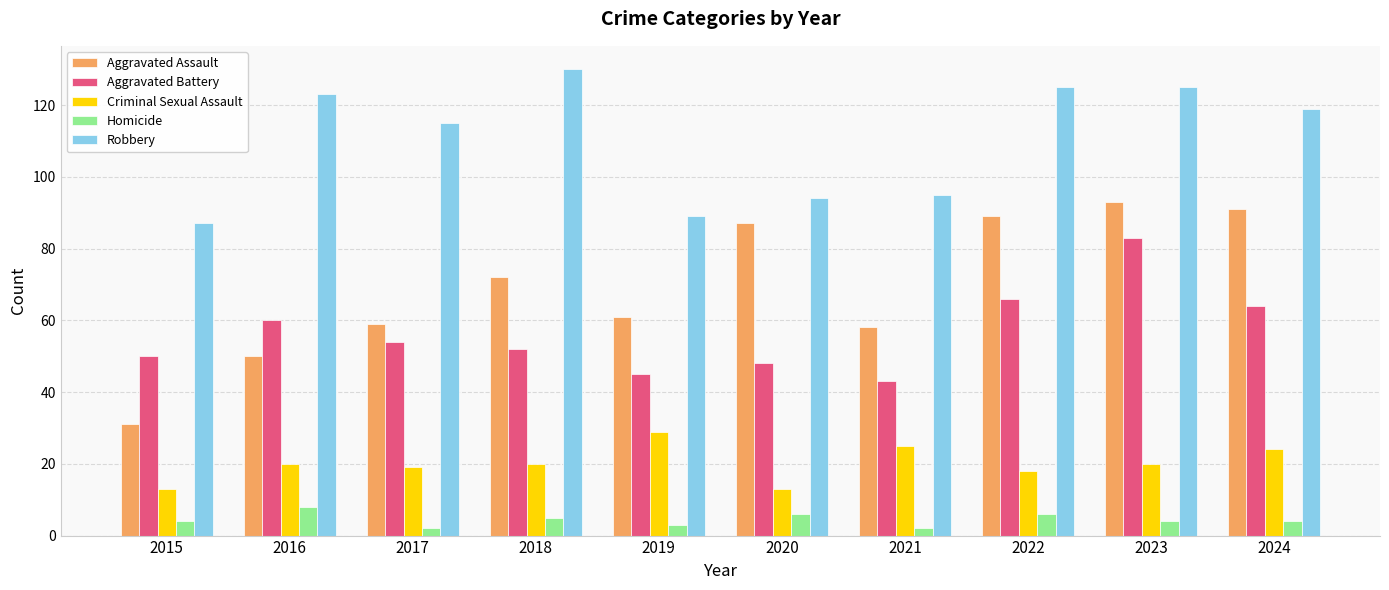

Reading right to left, list all the values displayed in this chart.

Aggravated Assault: 2024=91	2023=93	2022=89	2021=58	2020=87	2019=61	2018=72	2017=59	2016=50	2015=31
Aggravated Battery: 2024=64	2023=83	2022=66	2021=43	2020=48	2019=45	2018=52	2017=54	2016=60	2015=50
Criminal Sexual Assault: 2024=24	2023=20	2022=18	2021=25	2020=13	2019=29	2018=20	2017=19	2016=20	2015=13
Homicide: 2024=4	2023=4	2022=6	2021=2	2020=6	2019=3	2018=5	2017=2	2016=8	2015=4
Robbery: 2024=119	2023=125	2022=125	2021=95	2020=94	2019=89	2018=130	2017=115	2016=123	2015=87